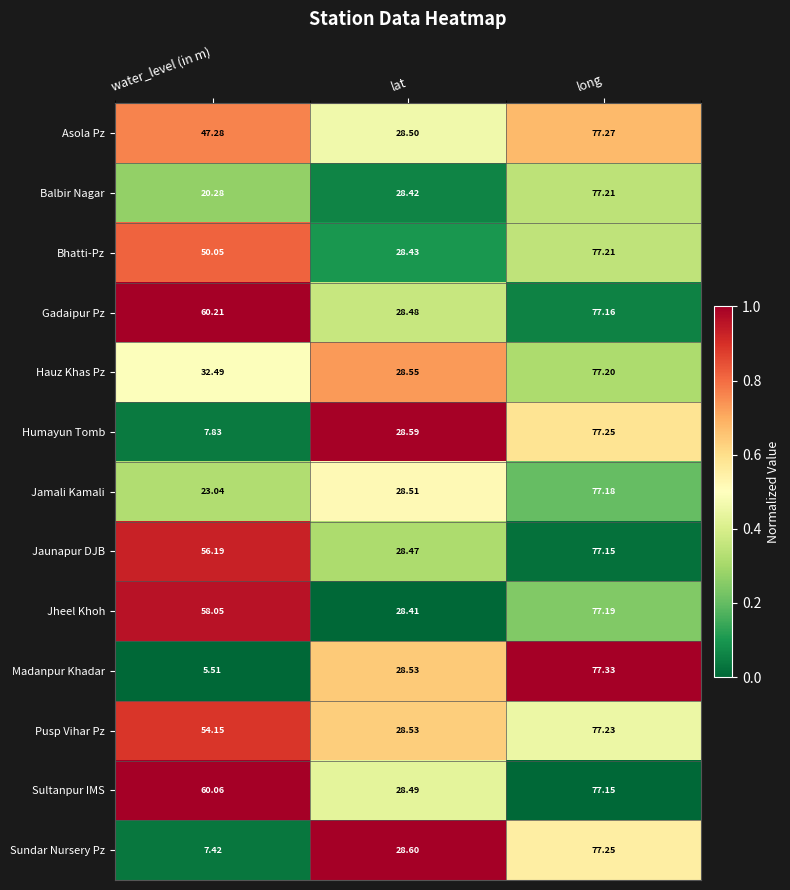

Which series changed the most between water_level (in m) and long?

Madanpur Khadar